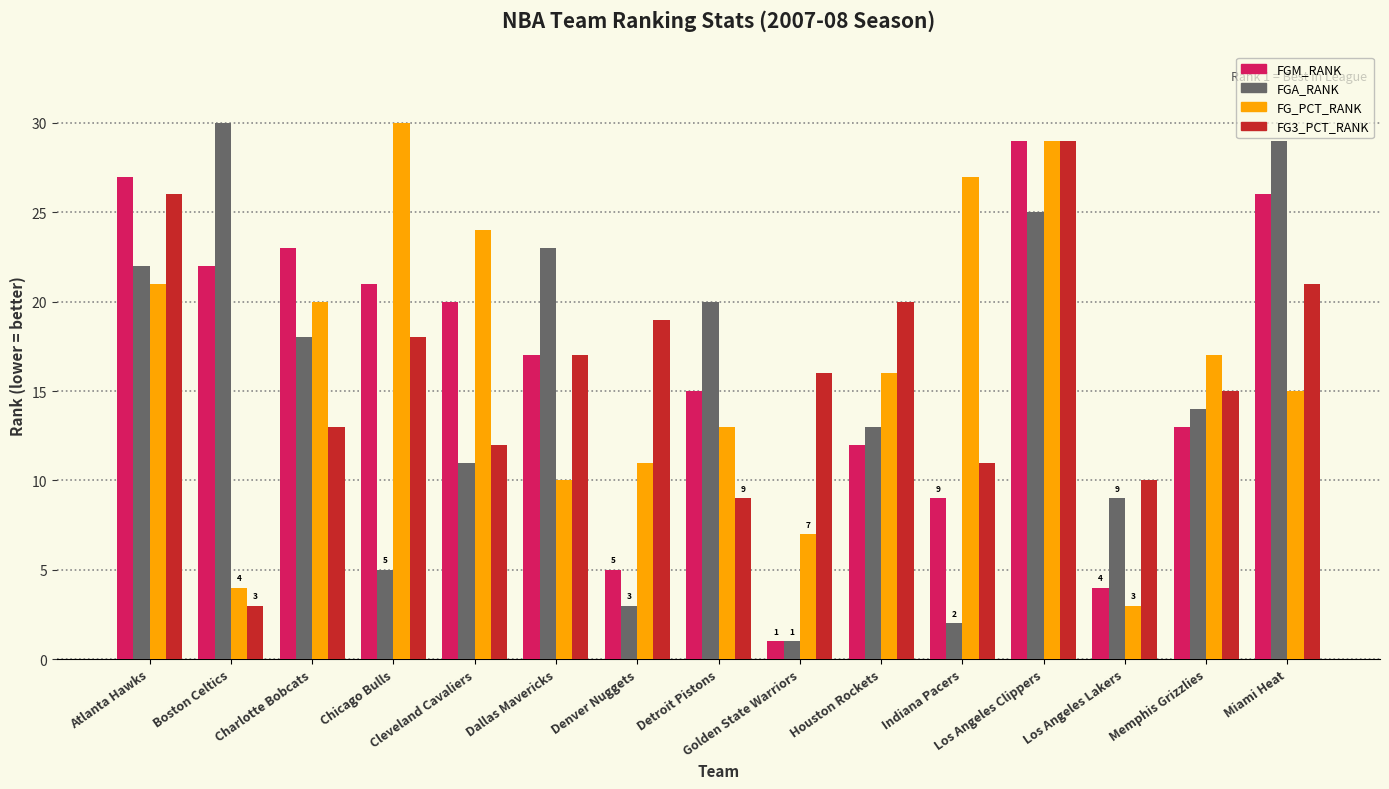

How many bars are there in each group?

4